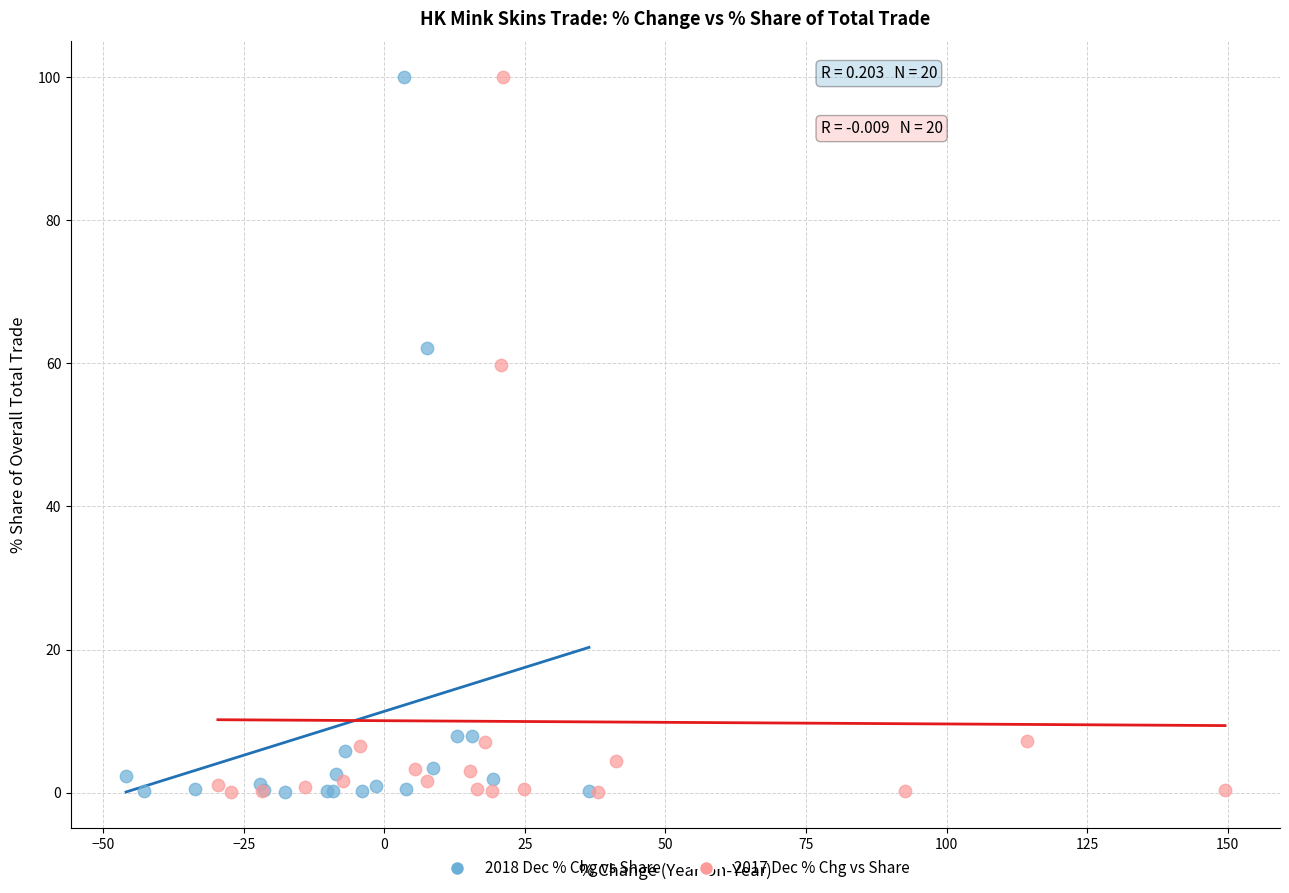

What are all the series names shown in the legend?

2018 Dec % Chg vs Share, 2017 Dec % Chg vs Share